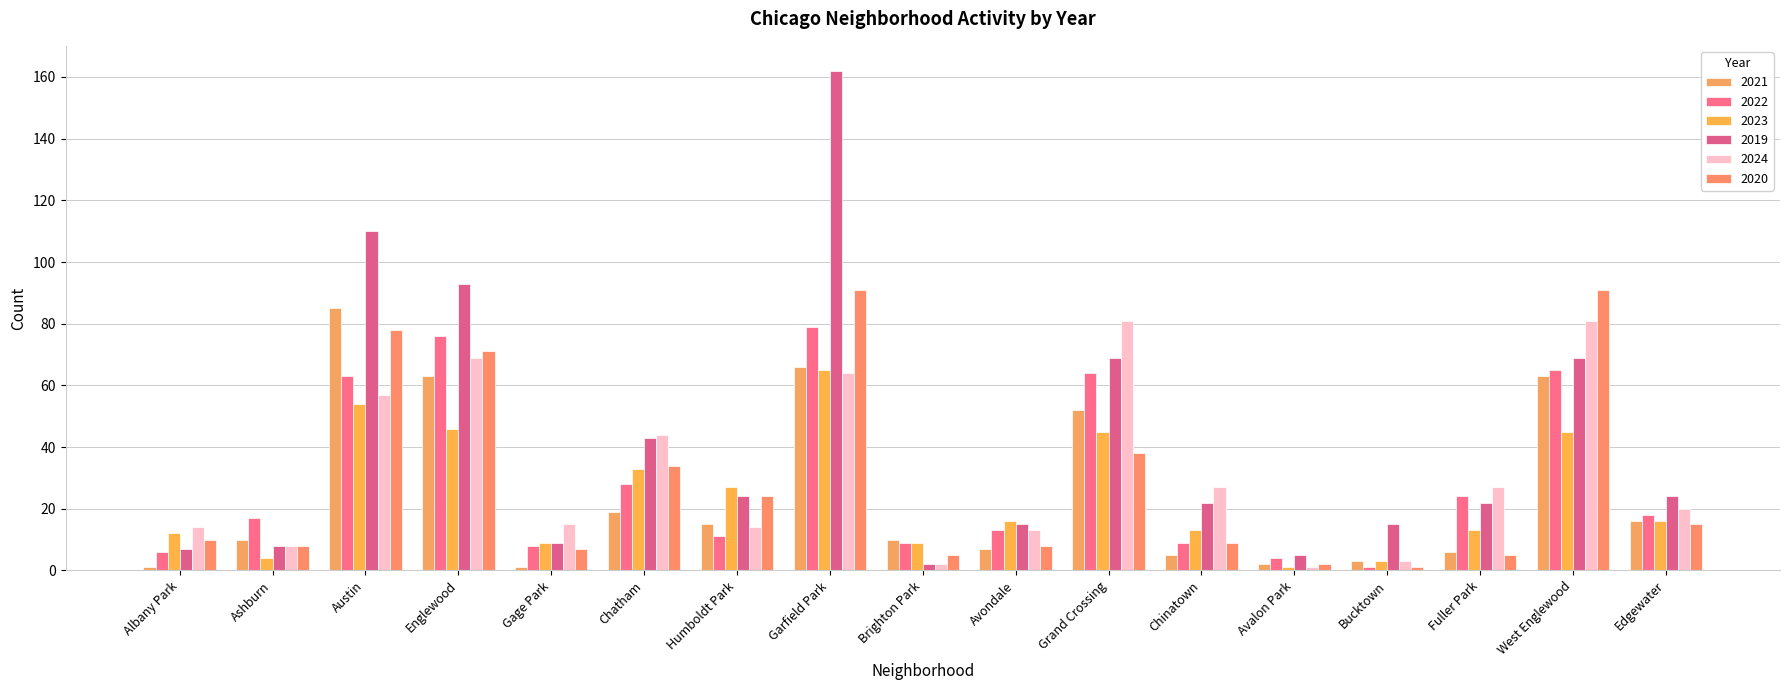

What is the total value across all series at Ashburn?

55